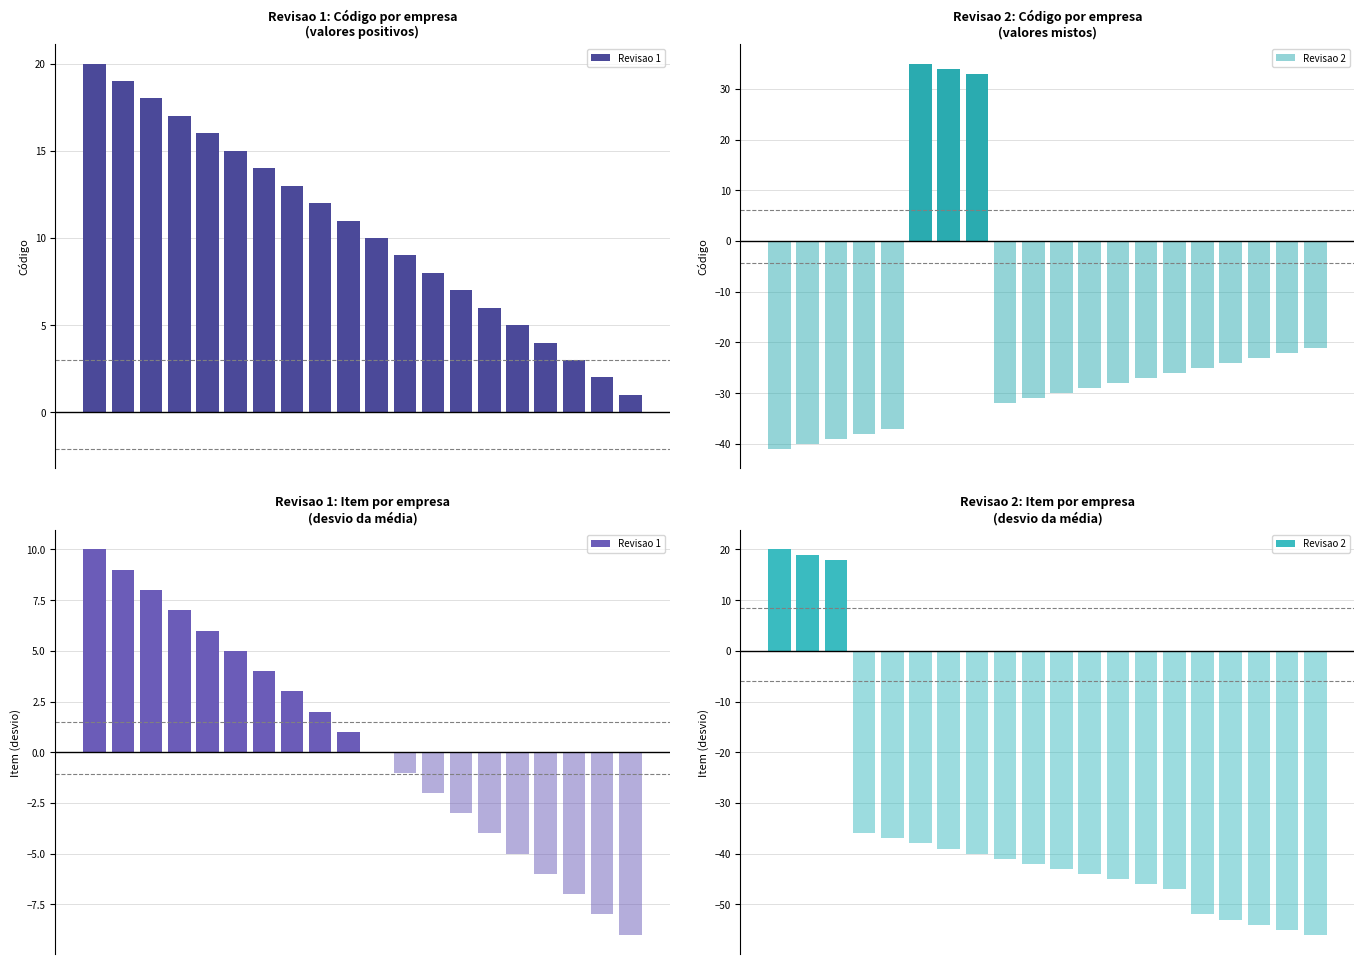

What is the highest value of the Revisao 2 series?

20